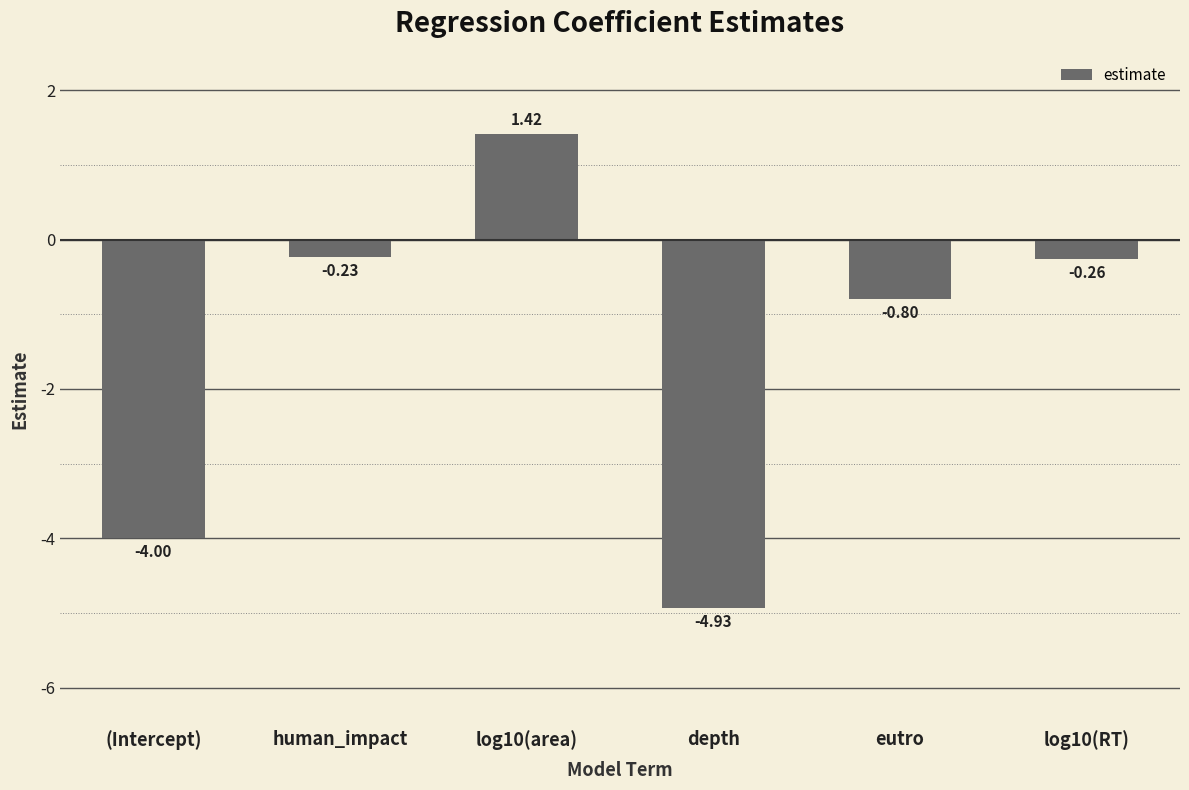

What is the sum of the values at depth and (Intercept)?

-8.9